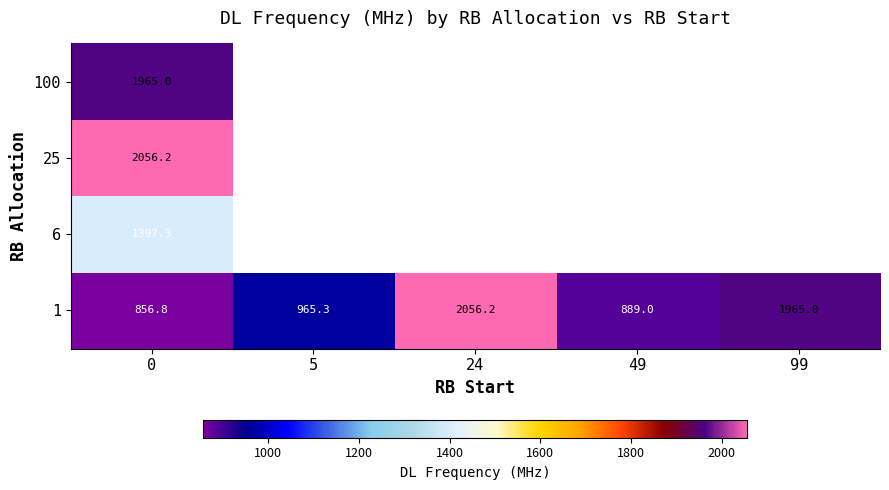

Is the value of 100 at 0 greater than the value of 1 at 5?

Yes